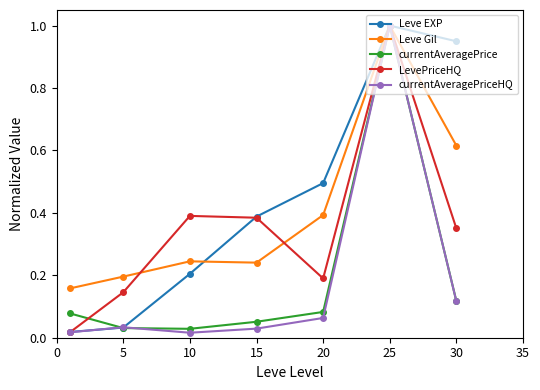

What is the maximum value for Leve EXP?

1.0